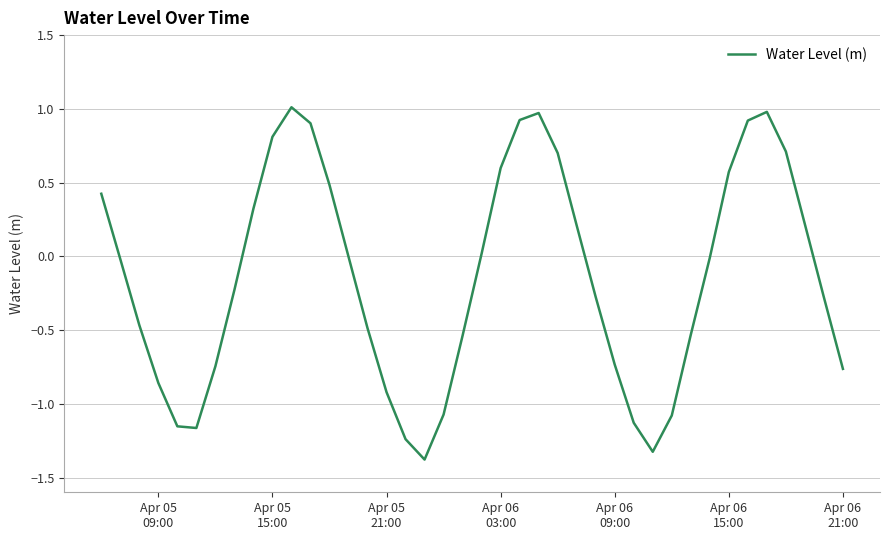

What is the maximum value shown in the chart?

1.0